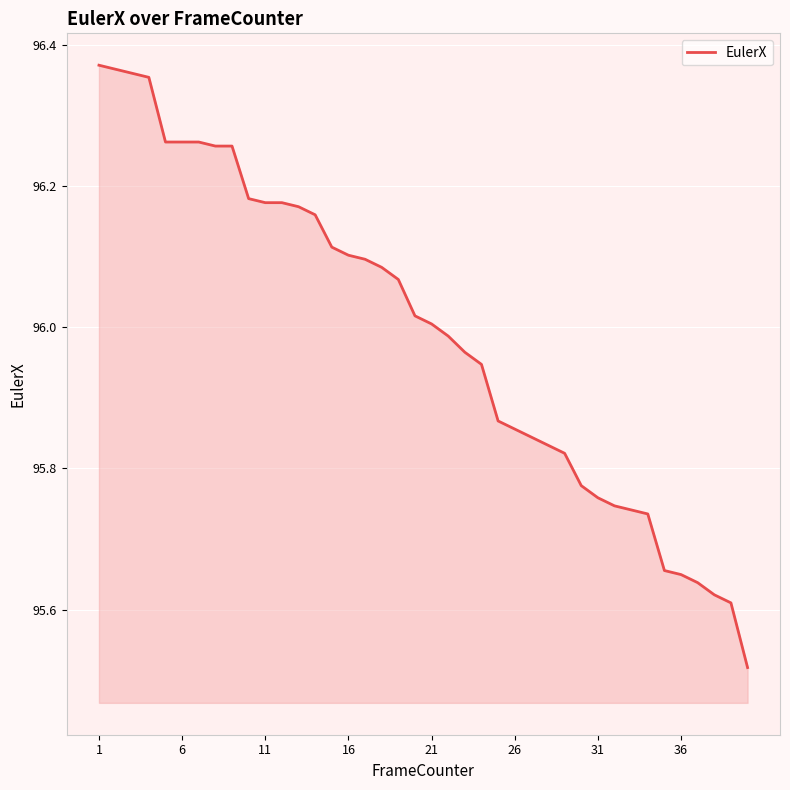

What is the difference between the maximum and minimum values?

0.9